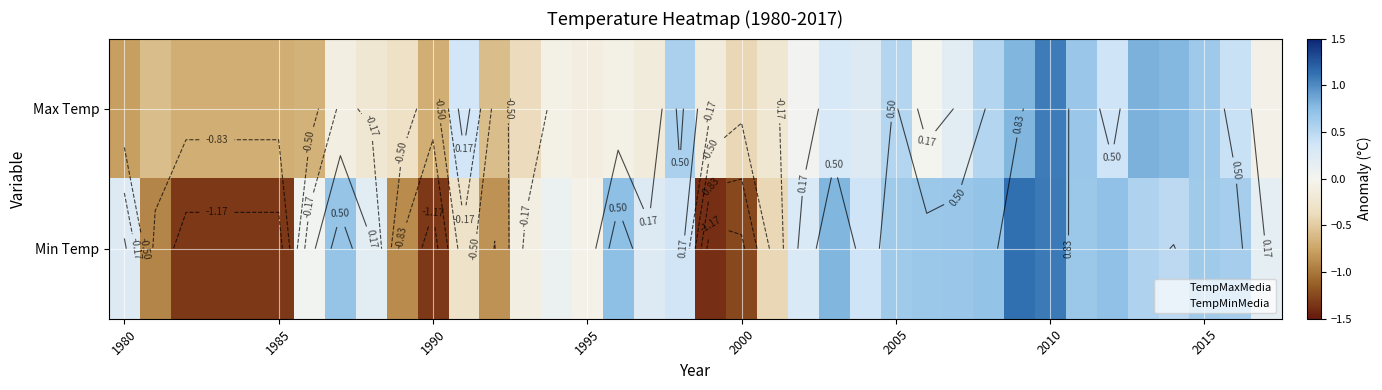

How many data points in Max Temp are less than 0?

21